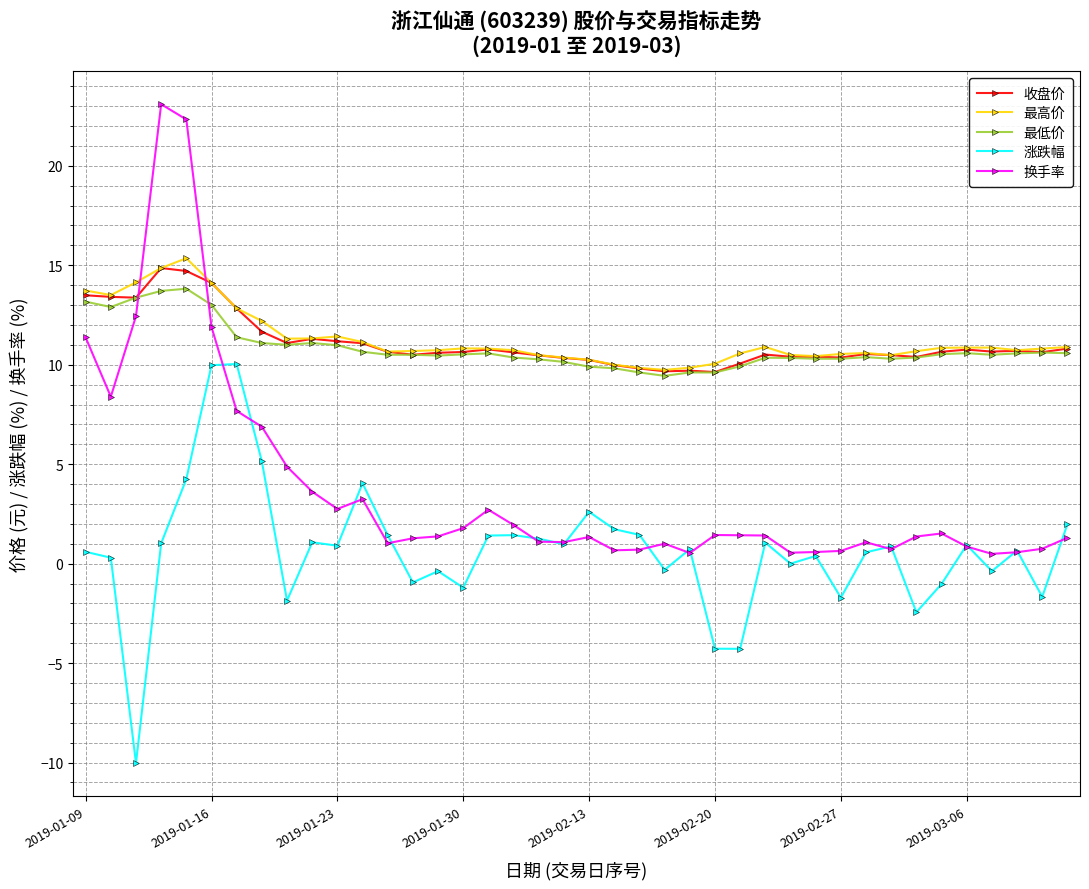

Which series ends up on top after the final intersection of 最低价 and 换手率?

最低价